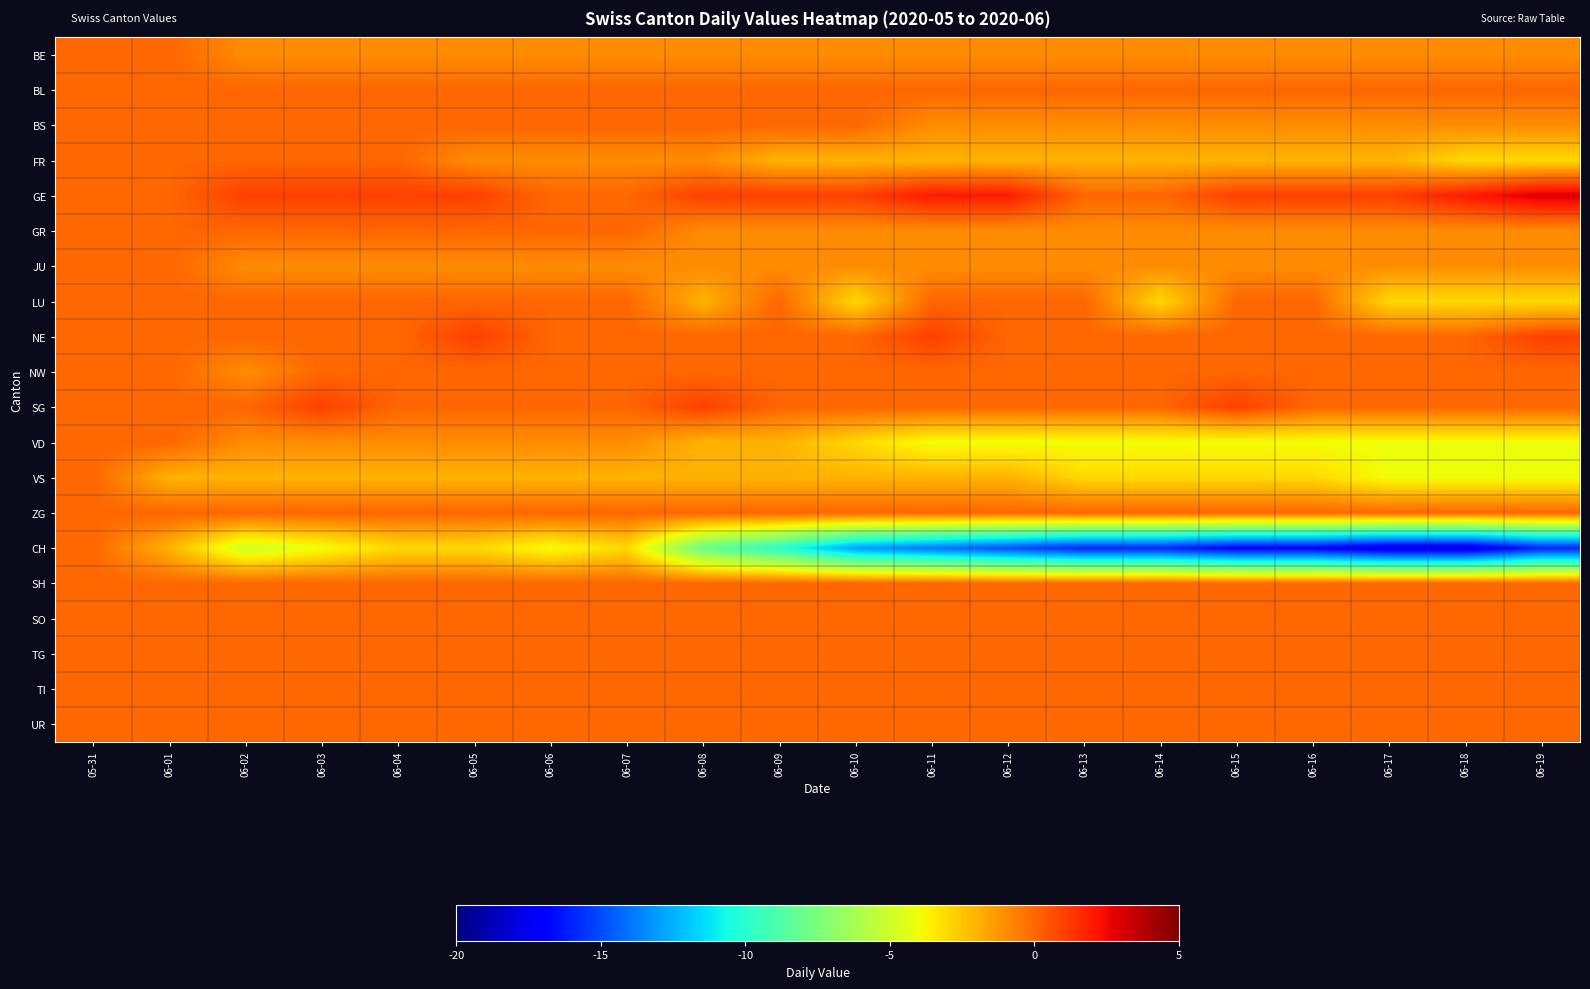

Reading left to right, extract all data points from this chart.

BE: 05-31=0	06-01=0	06-02=-1	06-03=-1	06-04=-1	06-05=-1	06-06=-1	06-07=-1	06-08=-1	06-09=-1	06-10=-1	06-11=-1	06-12=-1	06-13=-1	06-14=-1	06-15=-1	06-16=-1	06-17=-1	06-18=-1	06-19=-1
BL: 05-31=0	06-01=0	06-02=0	06-03=0	06-04=0	06-05=0	06-06=0	06-07=0	06-08=0	06-09=0	06-10=0	06-11=0	06-12=0	06-13=0	06-14=0	06-15=0	06-16=0	06-17=0	06-18=0	06-19=0
BS: 05-31=0	06-01=0	06-02=0	06-03=0	06-04=0	06-05=0	06-06=0	06-07=0	06-08=0	06-09=0	06-10=0	06-11=-1	06-12=-1	06-13=-1	06-14=-1	06-15=-1	06-16=-1	06-17=-1	06-18=-1	06-19=-1
FR: 05-31=0	06-01=0	06-02=0	06-03=0	06-04=0	06-05=-1	06-06=-1	06-07=-1	06-08=-1	06-09=-2	06-10=-2	06-11=-2	06-12=-2	06-13=-2	06-14=-2	06-15=-2	06-16=-2	06-17=-2	06-18=-3	06-19=-3
GE: 05-31=0	06-01=0	06-02=1	06-03=1	06-04=1	06-05=1	06-06=0	06-07=0	06-08=1	06-09=1	06-10=1	06-11=2	06-12=2	06-13=0	06-14=0	06-15=1	06-16=1	06-17=1	06-18=2	06-19=3
GR: 05-31=0	06-01=0	06-02=0	06-03=0	06-04=0	06-05=0	06-06=0	06-07=0	06-08=-1	06-09=-1	06-10=-1	06-11=-1	06-12=-1	06-13=-1	06-14=-1	06-15=-1	06-16=-1	06-17=-1	06-18=-1	06-19=-1
JU: 05-31=0	06-01=0	06-02=-1	06-03=-1	06-04=-1	06-05=-1	06-06=-1	06-07=-1	06-08=-1	06-09=-1	06-10=-1	06-11=-1	06-12=-1	06-13=-1	06-14=-1	06-15=-1	06-16=-1	06-17=-1	06-18=-1	06-19=-1
LU: 05-31=0	06-01=0	06-02=0	06-03=0	06-04=0	06-05=0	06-06=0	06-07=0	06-08=-2	06-09=0	06-10=-3	06-11=0	06-12=0	06-13=0	06-14=-3	06-15=0	06-16=0	06-17=-3	06-18=-3	06-19=-3
NE: 05-31=0	06-01=0	06-02=0	06-03=0	06-04=0	06-05=1	06-06=0	06-07=0	06-08=0	06-09=0	06-10=0	06-11=1	06-12=0	06-13=0	06-14=0	06-15=0	06-16=0	06-17=0	06-18=0	06-19=1
NW: 05-31=0	06-01=0	06-02=-1	06-03=0	06-04=0	06-05=0	06-06=0	06-07=0	06-08=0	06-09=0	06-10=0	06-11=0	06-12=0	06-13=0	06-14=0	06-15=0	06-16=0	06-17=0	06-18=0	06-19=0
SG: 05-31=0	06-01=0	06-02=0	06-03=1	06-04=0	06-05=0	06-06=0	06-07=0	06-08=1	06-09=0	06-10=0	06-11=0	06-12=0	06-13=0	06-14=0	06-15=1	06-16=0	06-17=0	06-18=0	06-19=0
VD: 05-31=0	06-01=0	06-02=-1	06-03=-1	06-04=-1	06-05=-1	06-06=-1	06-07=-1	06-08=-2	06-09=-2	06-10=-3	06-11=-4	06-12=-4	06-13=-4	06-14=-4	06-15=-4	06-16=-4	06-17=-4	06-18=-4	06-19=-4
VS: 05-31=0	06-01=-2	06-02=-2	06-03=-2	06-04=-2	06-05=-2	06-06=-2	06-07=-2	06-08=-2	06-09=-2	06-10=-2	06-11=-2	06-12=-2	06-13=-3	06-14=-3	06-15=-3	06-16=-3	06-17=-4	06-18=-4	06-19=-4
ZG: 05-31=0	06-01=0	06-02=0	06-03=0	06-04=0	06-05=0	06-06=0	06-07=0	06-08=0	06-09=0	06-10=0	06-11=0	06-12=0	06-13=0	06-14=0	06-15=0	06-16=0	06-17=0	06-18=0	06-19=0
CH: 05-31=0	06-01=-2	06-02=-5	06-03=-4	06-04=-3	06-05=-3	06-06=-4	06-07=-3	06-08=-8	06-09=-10	06-10=-13	06-11=-14	06-12=-15	06-13=-16	06-14=-16	06-15=-17	06-16=-17	06-17=-18	06-18=-18	06-19=-16
SH: 05-31=0	06-01=0	06-02=0	06-03=0	06-04=0	06-05=0	06-06=0	06-07=0	06-08=0	06-09=0	06-10=0	06-11=0	06-12=0	06-13=0	06-14=0	06-15=0	06-16=0	06-17=0	06-18=0	06-19=0
SO: 05-31=0	06-01=0	06-02=0	06-03=0	06-04=0	06-05=0	06-06=0	06-07=0	06-08=0	06-09=0	06-10=0	06-11=0	06-12=0	06-13=0	06-14=0	06-15=0	06-16=0	06-17=0	06-18=0	06-19=0
TG: 05-31=0	06-01=0	06-02=0	06-03=0	06-04=0	06-05=0	06-06=0	06-07=0	06-08=0	06-09=0	06-10=0	06-11=0	06-12=0	06-13=0	06-14=0	06-15=0	06-16=0	06-17=0	06-18=0	06-19=0
TI: 05-31=0	06-01=0	06-02=0	06-03=0	06-04=0	06-05=0	06-06=0	06-07=0	06-08=0	06-09=0	06-10=0	06-11=0	06-12=0	06-13=0	06-14=0	06-15=0	06-16=0	06-17=0	06-18=0	06-19=0
UR: 05-31=0	06-01=0	06-02=0	06-03=0	06-04=0	06-05=0	06-06=0	06-07=0	06-08=0	06-09=0	06-10=0	06-11=0	06-12=0	06-13=0	06-14=0	06-15=0	06-16=0	06-17=0	06-18=0	06-19=0